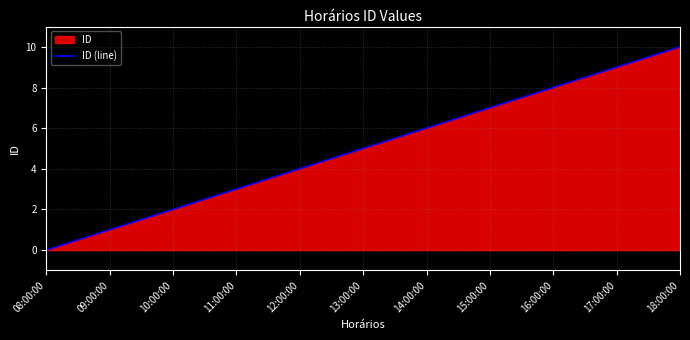

What position from the left is 16:00:00?

9